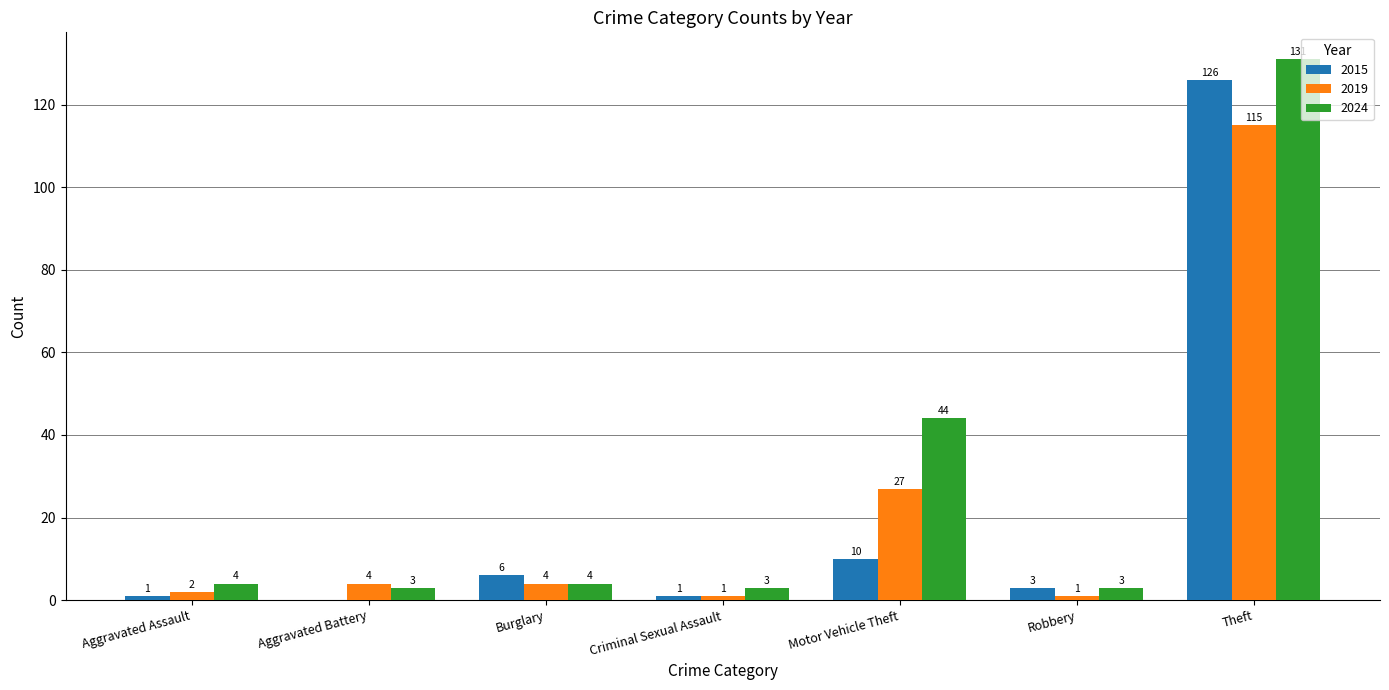

Reading left to right, extract all data points from this chart.

2015: 1	0	6	1	10	3	126
2019: 2	4	4	1	27	1	115
2024: 4	3	4	3	44	3	131